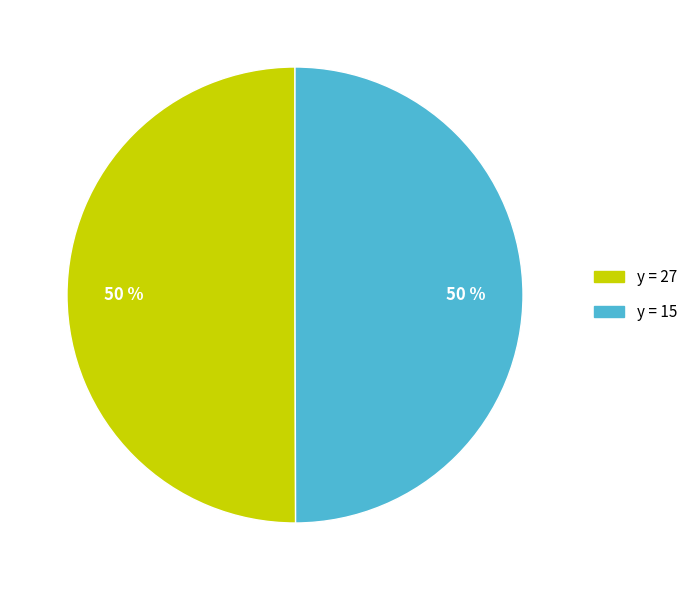

To the nearest percent, what is the average slice percentage?

50%